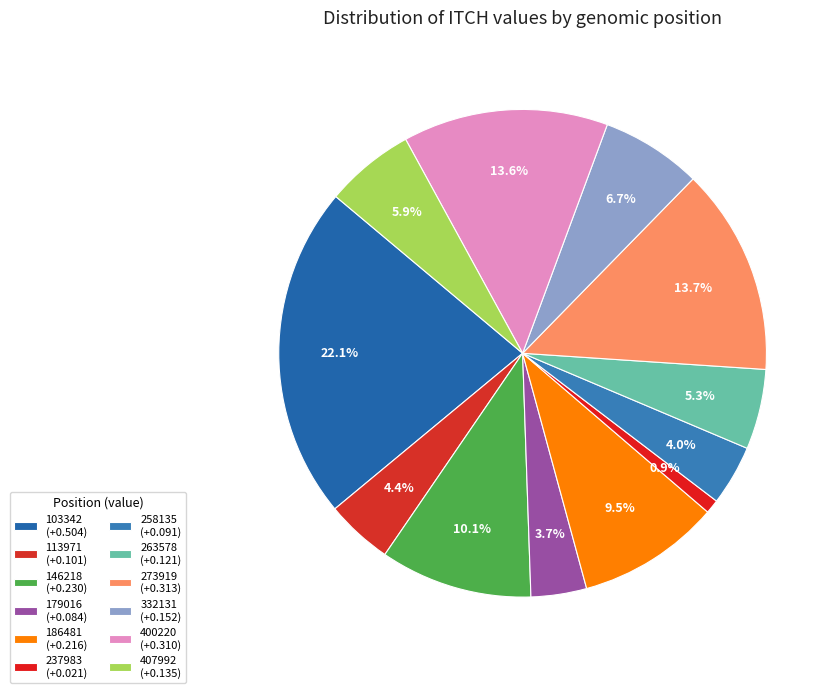

The 103342 slice represents 35% of the pie. True or false?

False